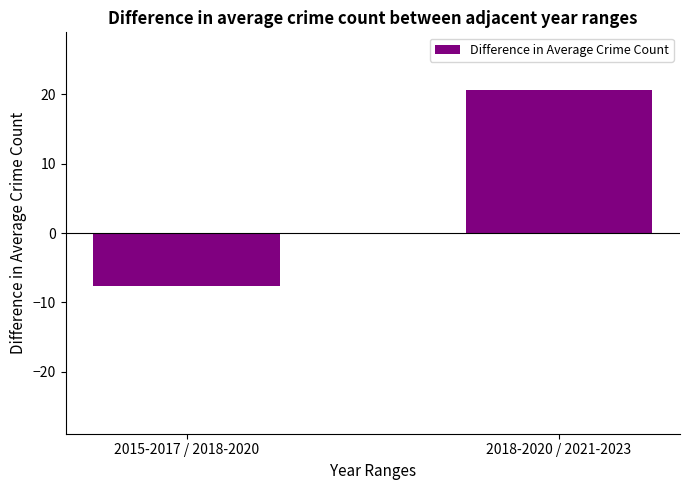

List the labels in order of value, largest first.

2018-2020 / 2021-2023, 2015-2017 / 2018-2020